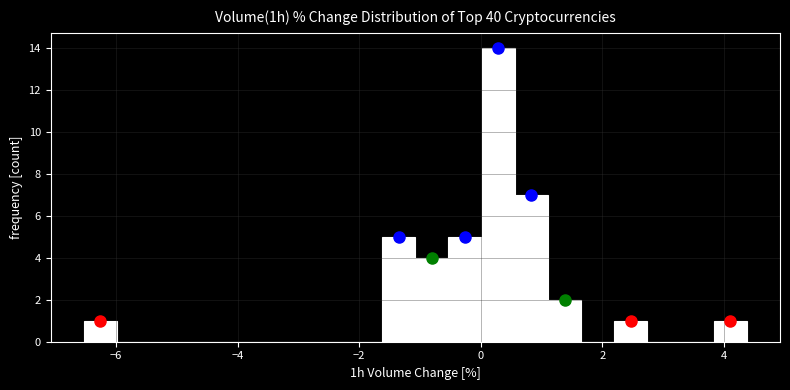

Around what value on the x-axis is the tallest bar? Give the approximate position of its centre, as read against the axis.

0.2